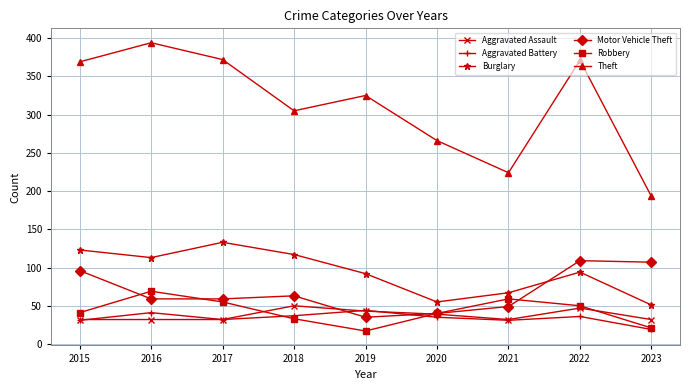

What is the sum of the Aggravated Battery values at 2020 and 2016?

76